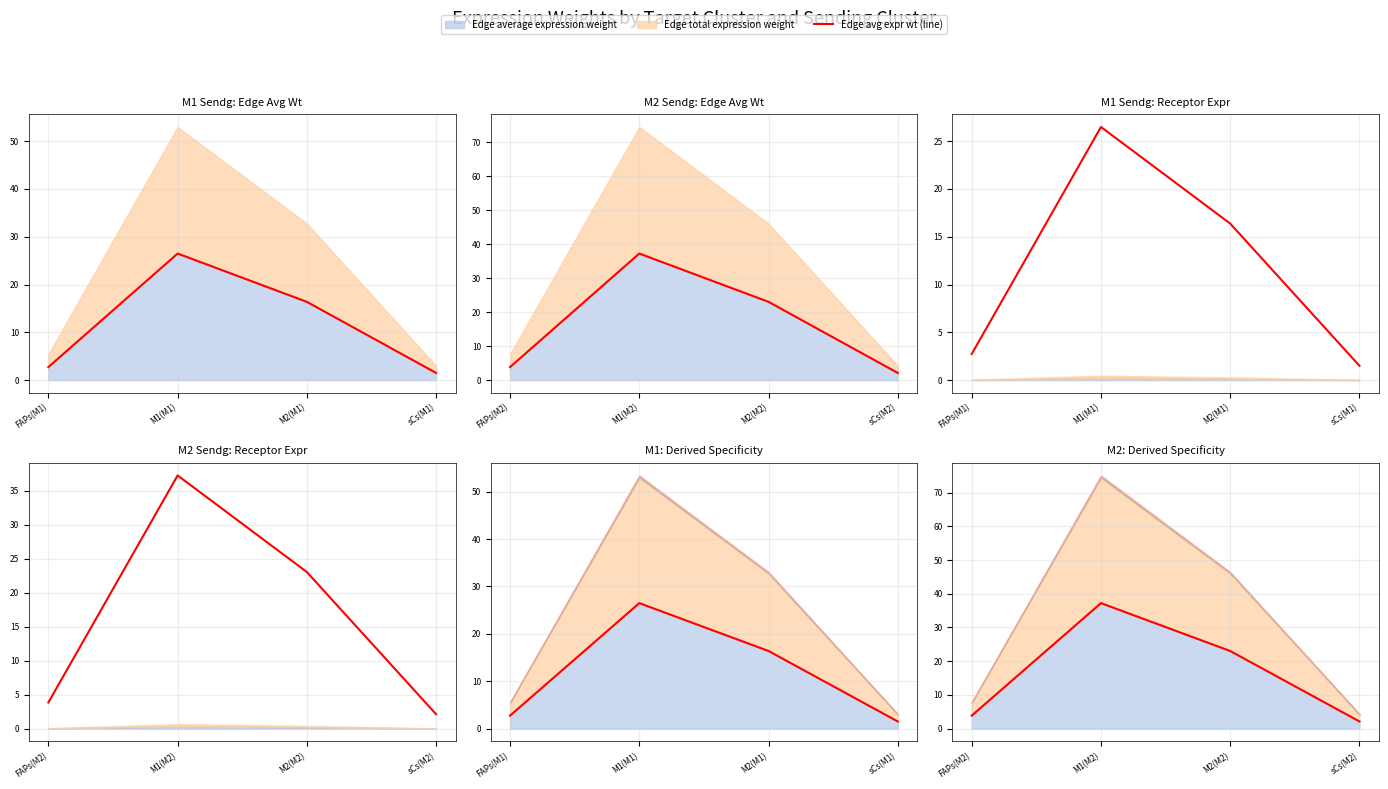

How many data points are above 23?

2